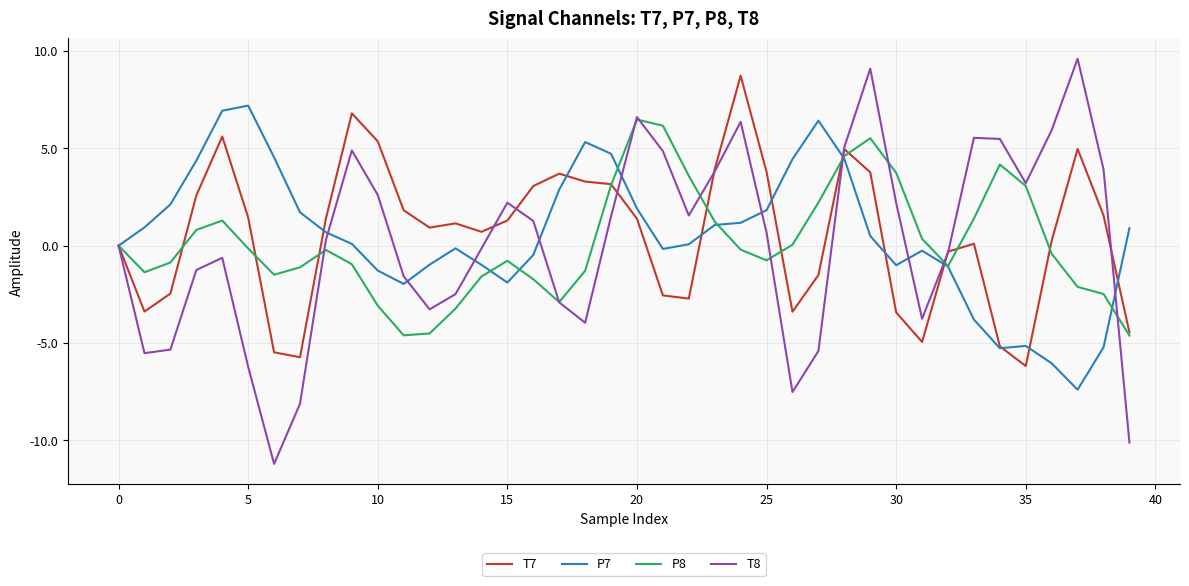

What is the average value of the T7 series?

0.6